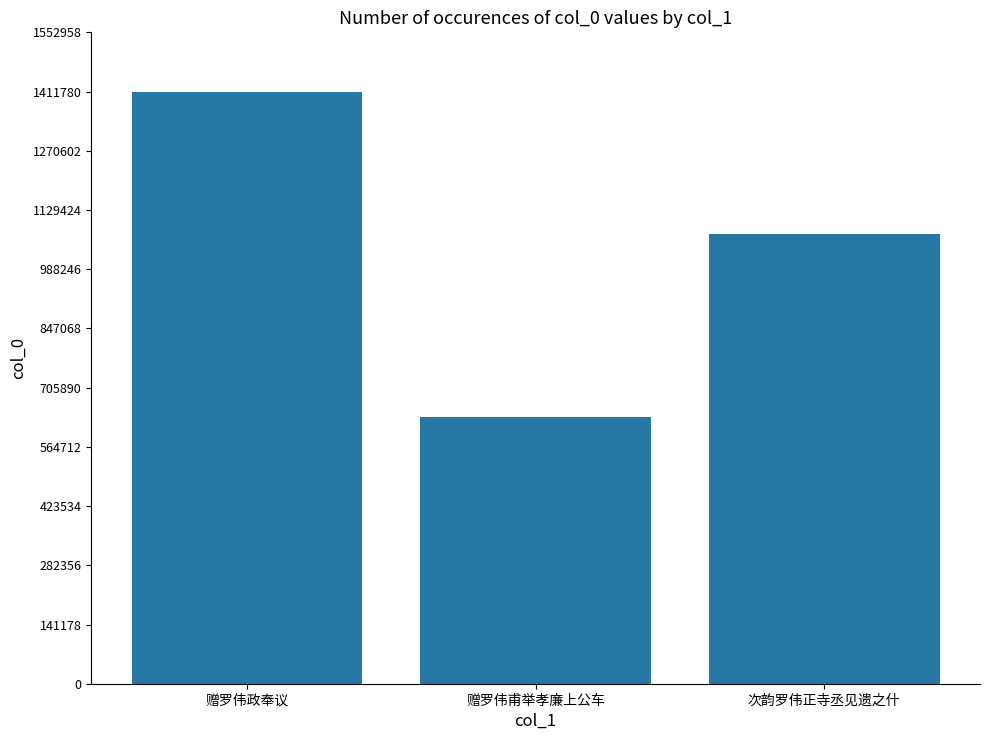

How many bars are there in total?

3